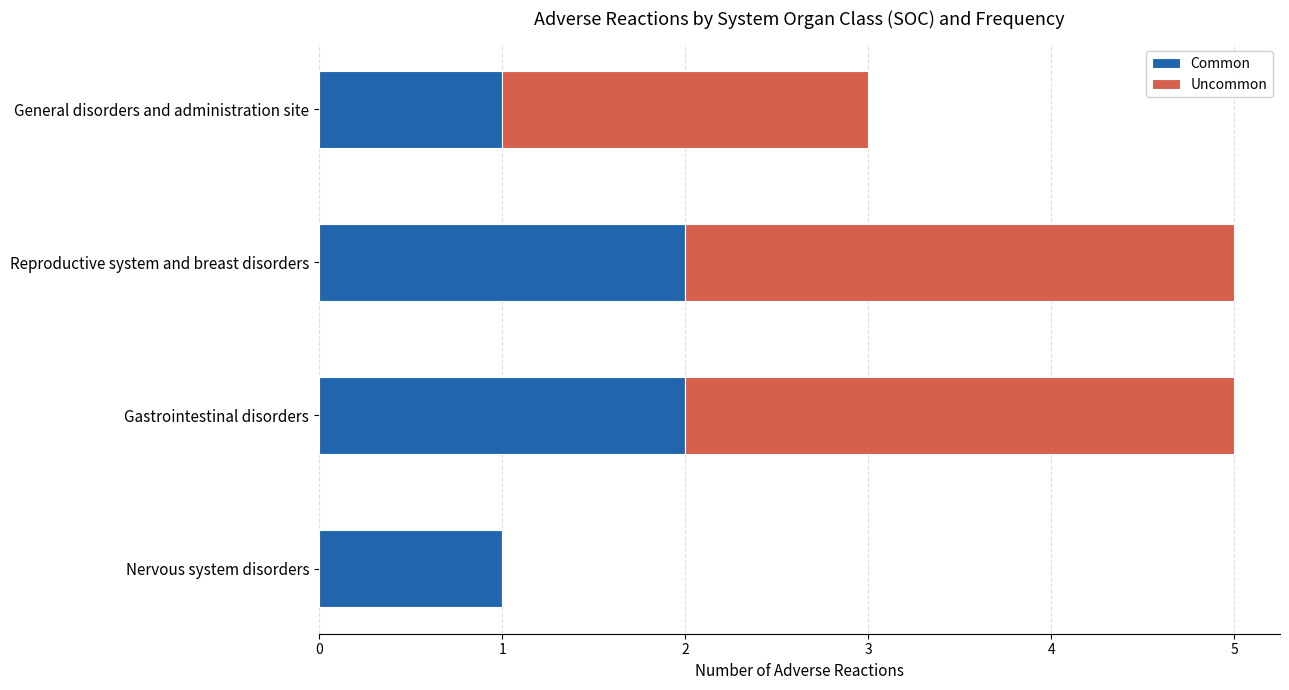

What is the sum of all Common values?

6